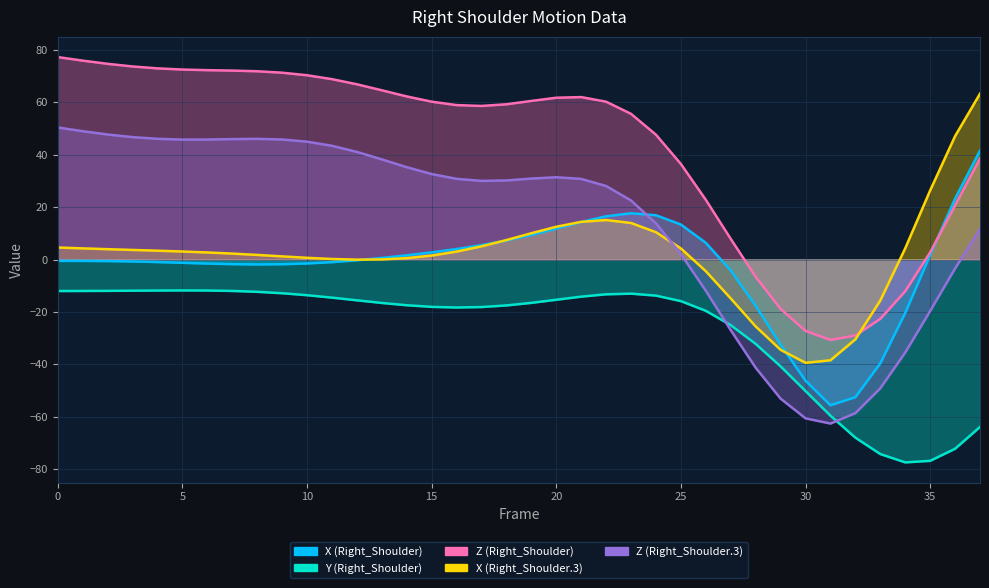

Which series has the largest range (max minus min)?

Z (Right_Shoulder.3)